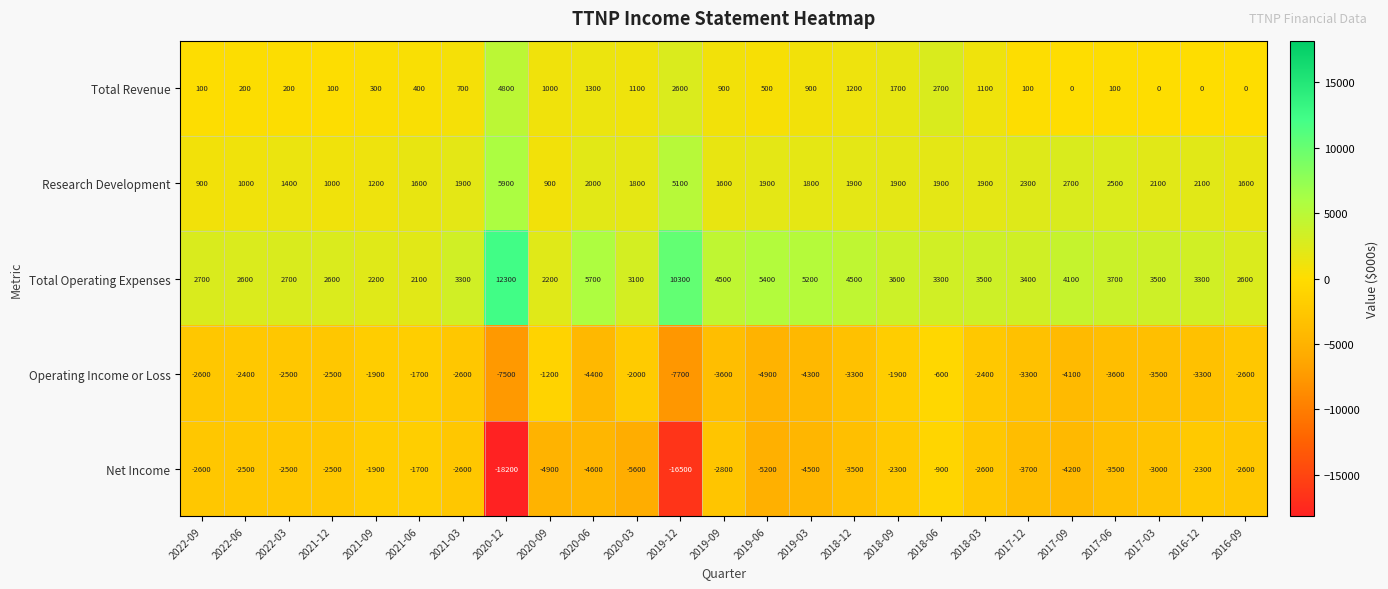

Which series has the widest spread of values?

Net Income